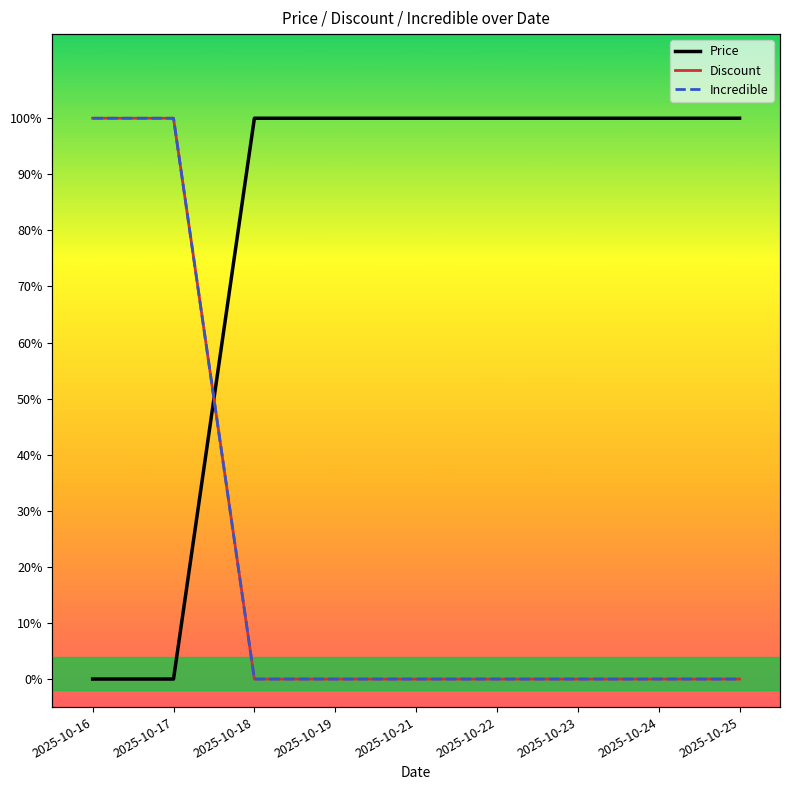

True or false: Price has a value of 1.0 at 2025-10-24.

True